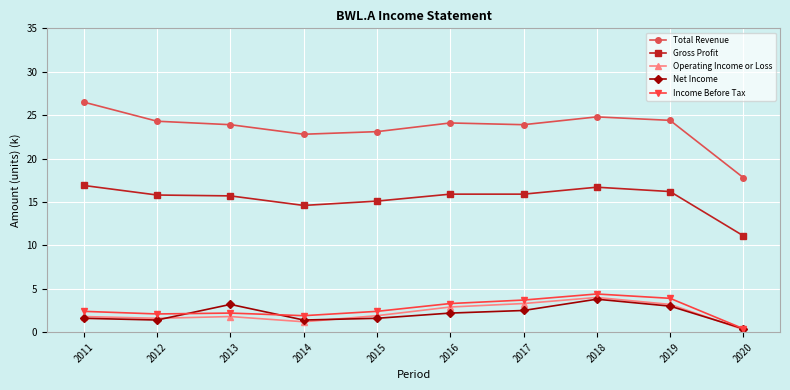

What is the lowest value of the Income Before Tax series?

0.4